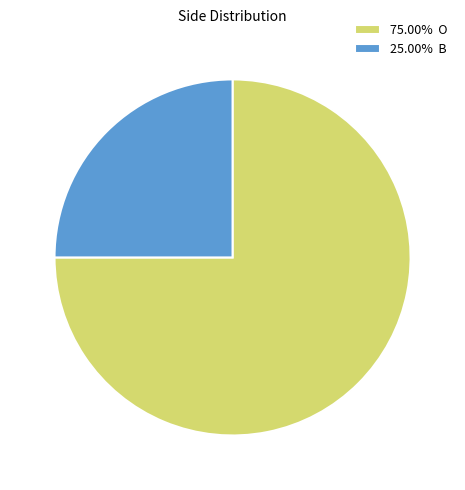

Do 75.00% O and 25.00% B together represent more than half of the pie?

Yes